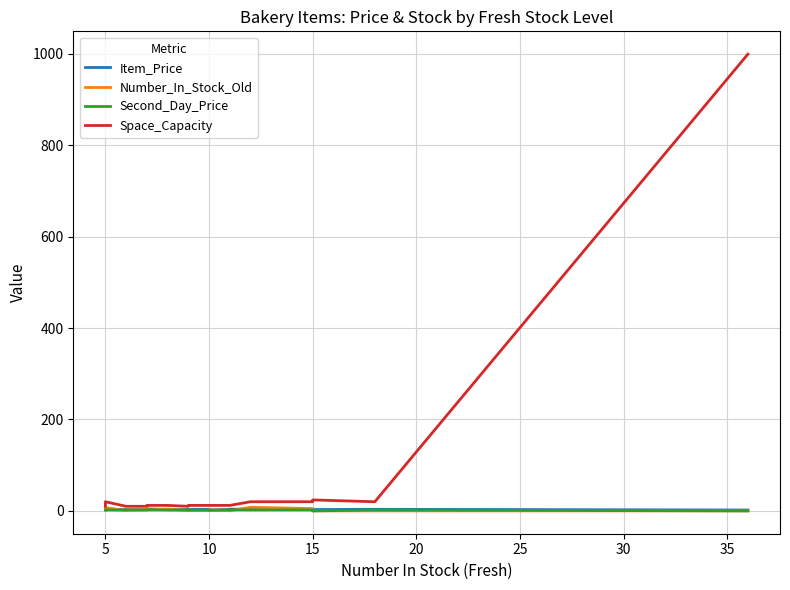

Between 5 and 15, which series saw the biggest shift?

Space_Capacity